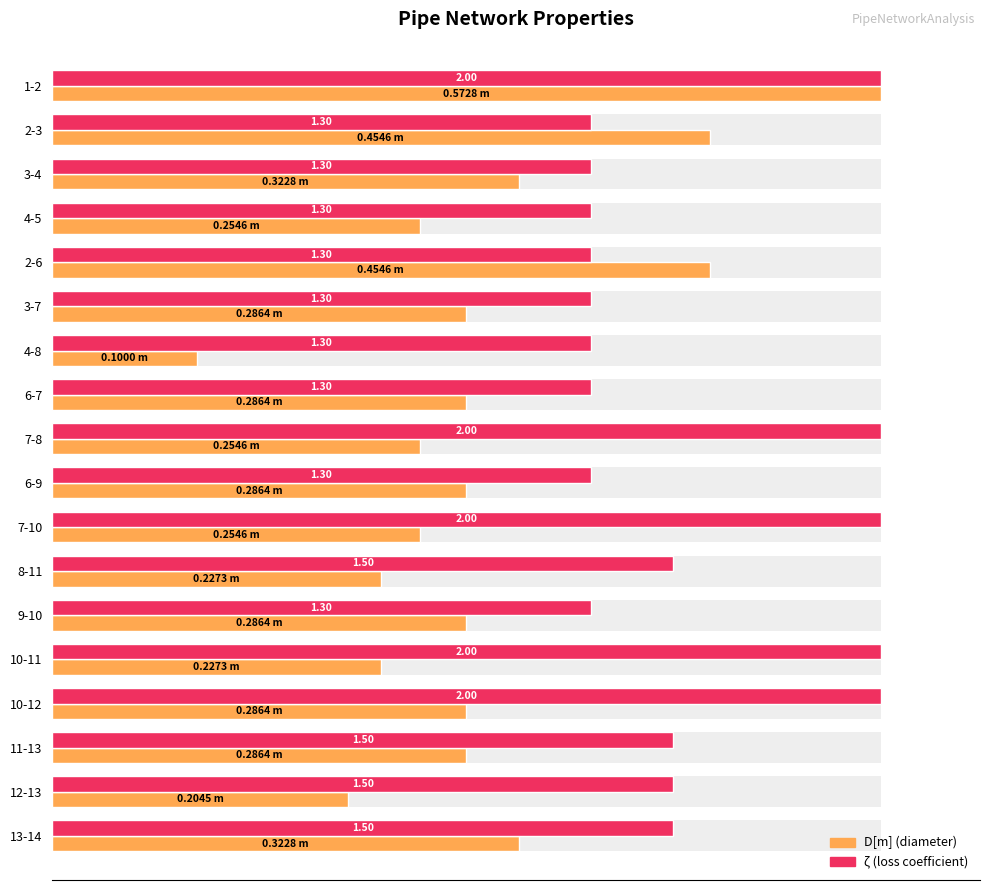

Rank the series by their average value, from highest to lowest.

ζ, D[m]